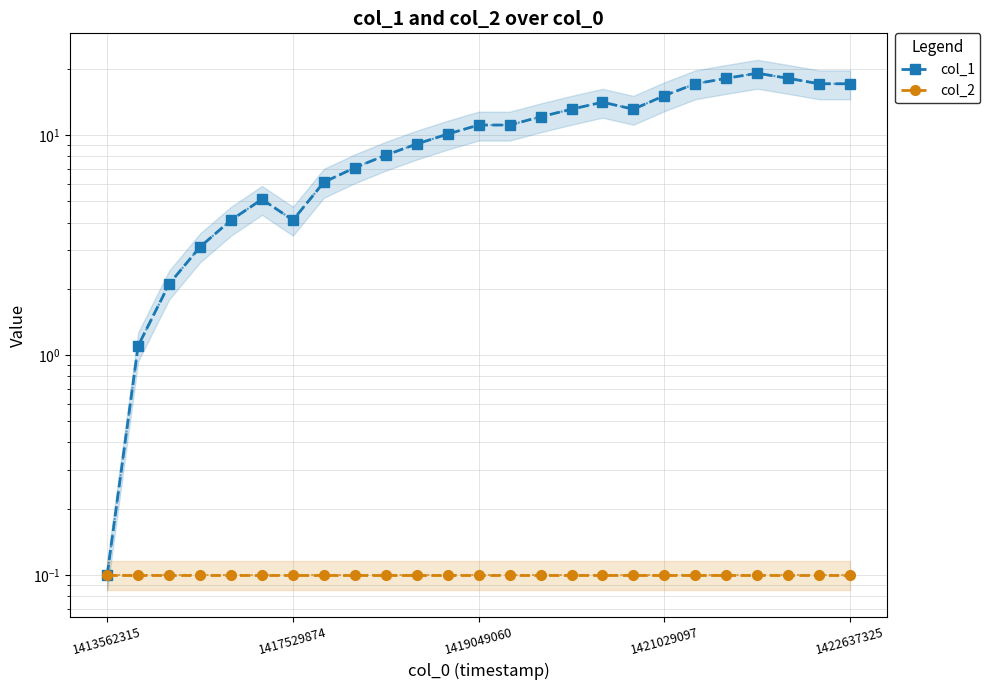

True or false: col_2 has more than 2 interior local peaks.

False